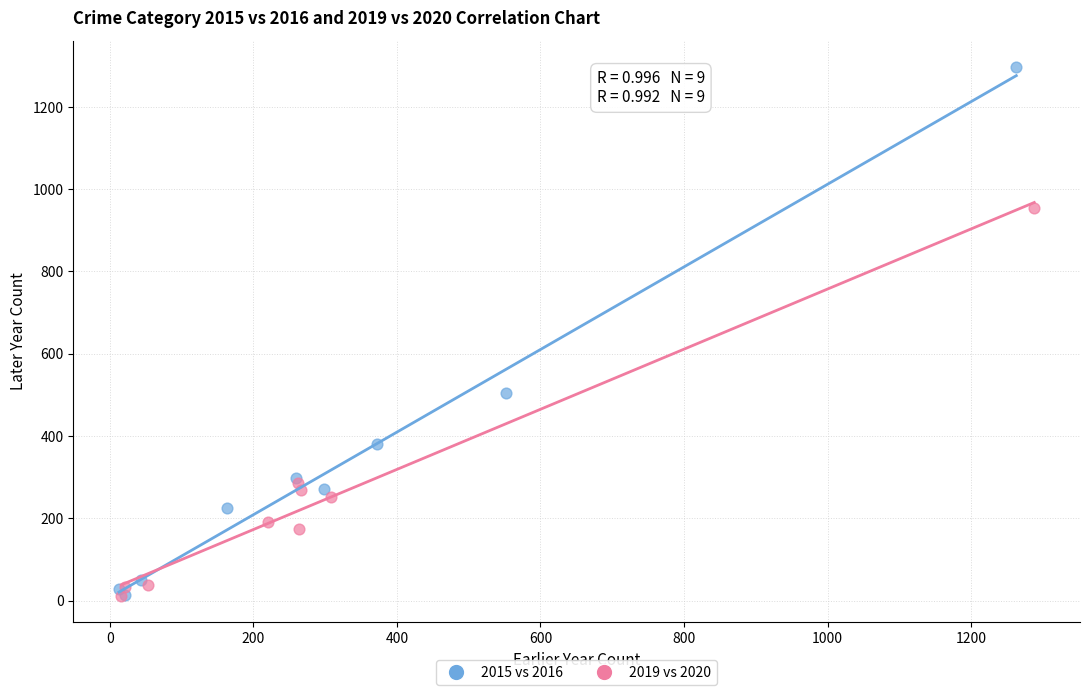

Which series reaches the maximum Y coordinate?

2015 vs 2016